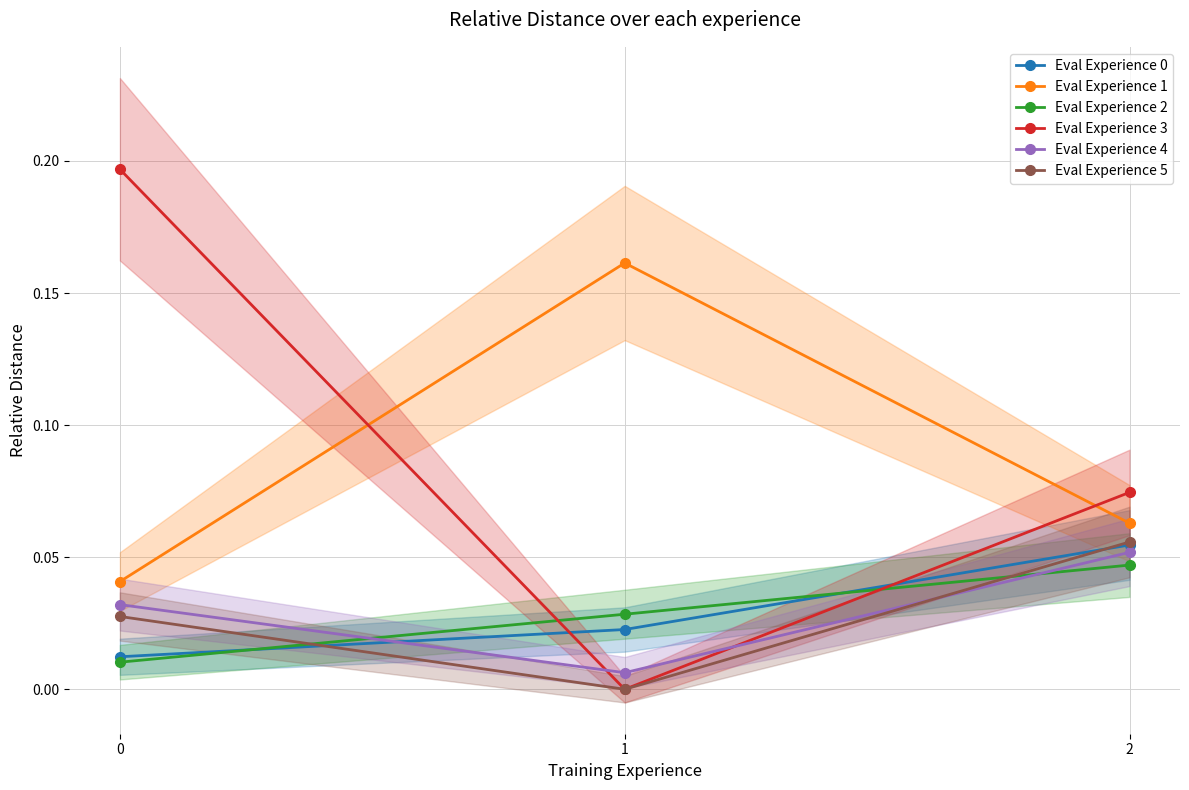

True or false: Eval Experience 1 has a value of 0.0 at 0.

False